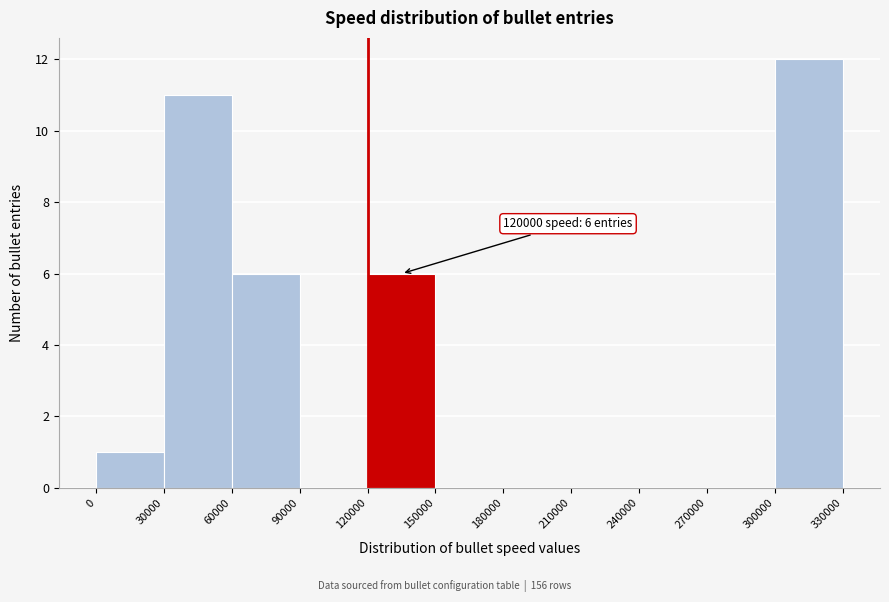

Over which range of the x-axis is the bar tallest?

300000 to 330000